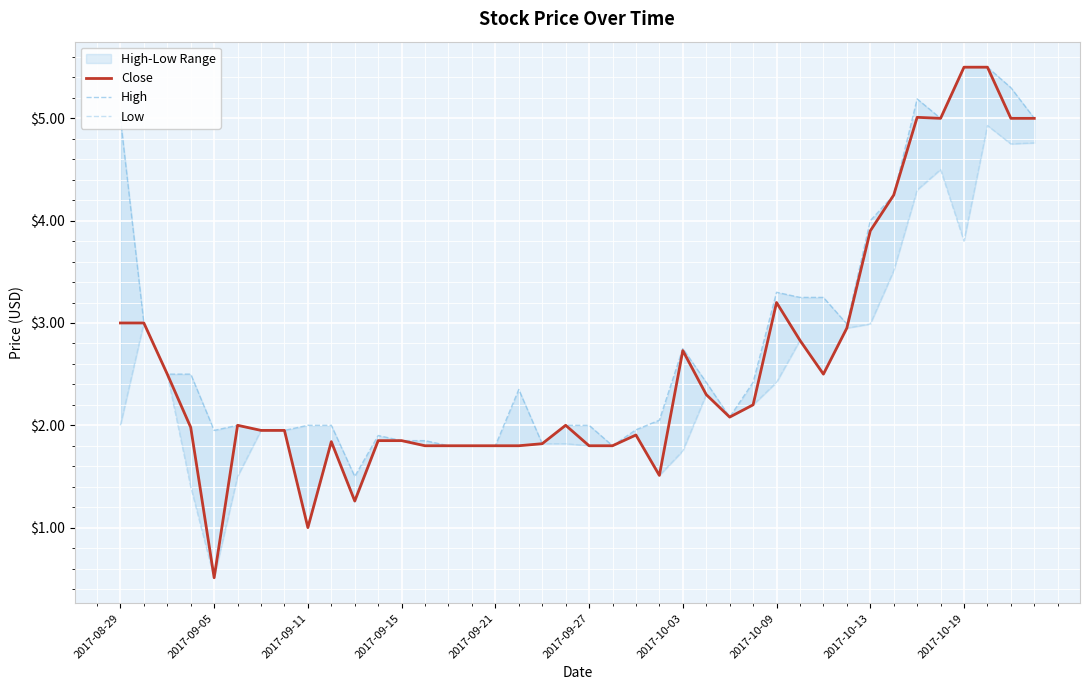

What is the total value across all series at 11?

5.6